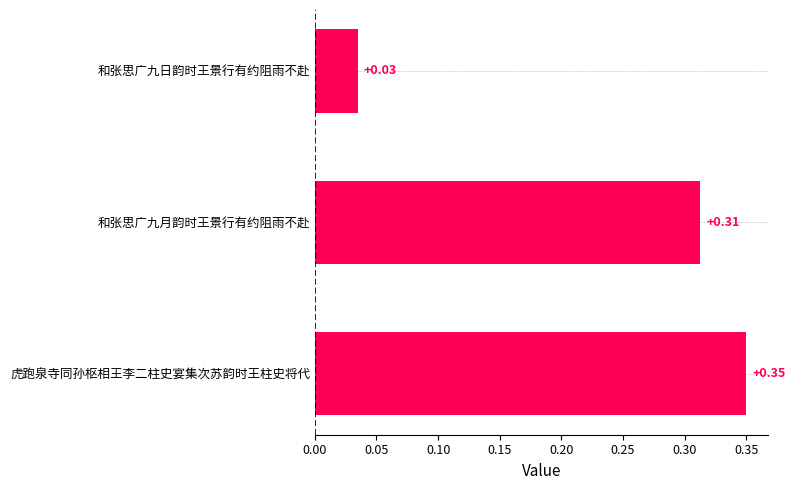

Rank the categories by value from lowest to highest.

和张思广九日韵时王景行有约阻雨不赴, 和张思广九月韵时王景行有约阻雨不赴, 虎跑泉寺同孙枢相王李二柱史宴集次苏韵时王柱史将代